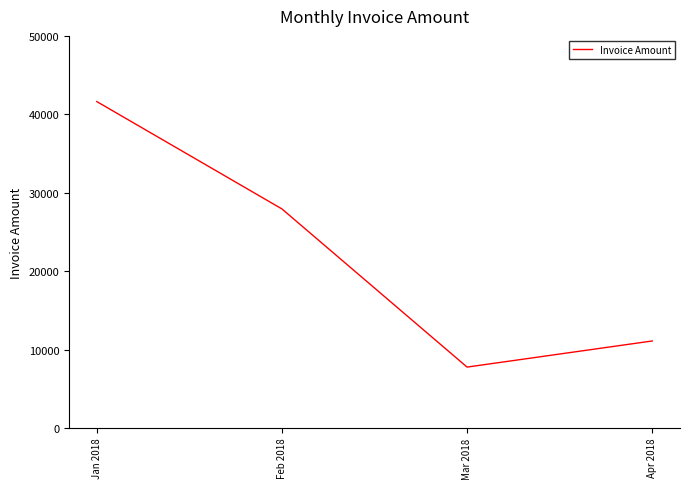

Reading right to left, what are all the values shown in this chart?

Apr 2018=11100	Mar 2018=7770	Feb 2018=27935	Jan 2018=41625